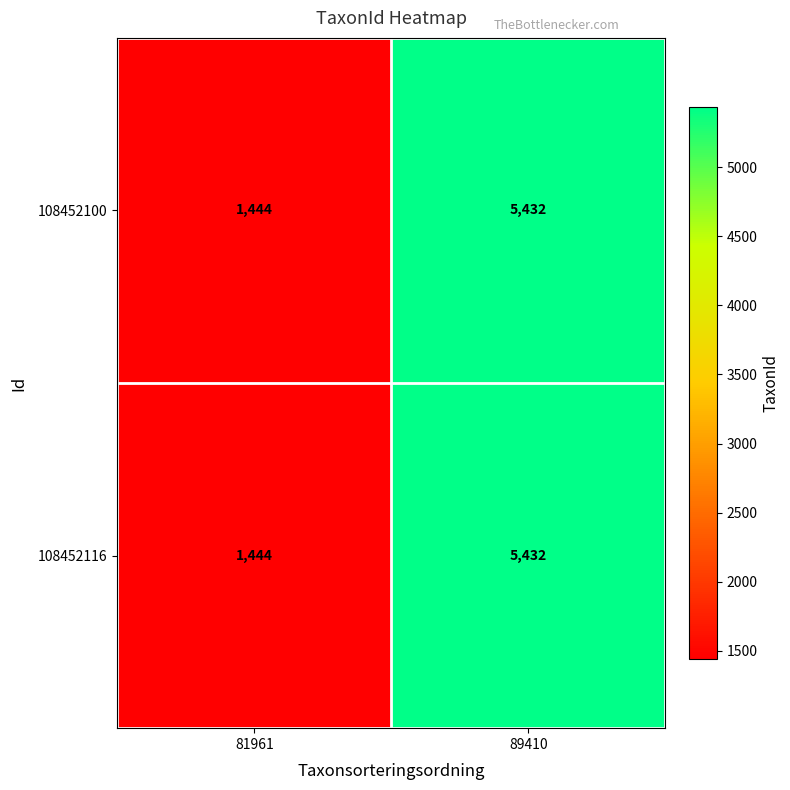

Reading left to right, what are all the values shown in this chart?

108452100: 1444	5432
108452116: 1444	5432